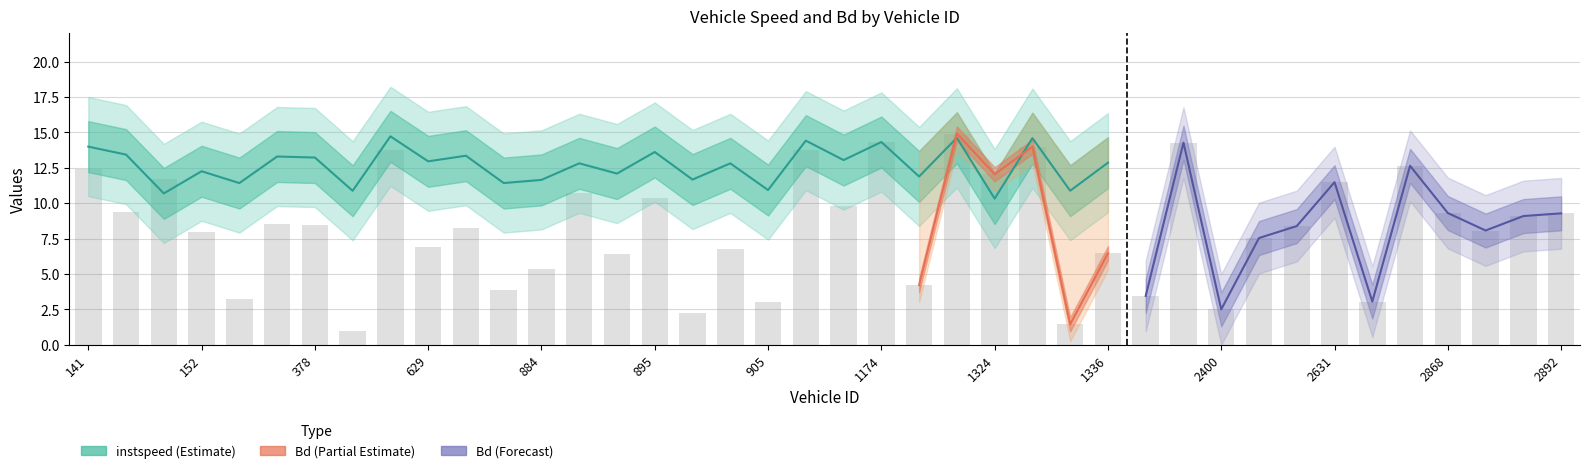

What is the approximate value at 141?

12.4